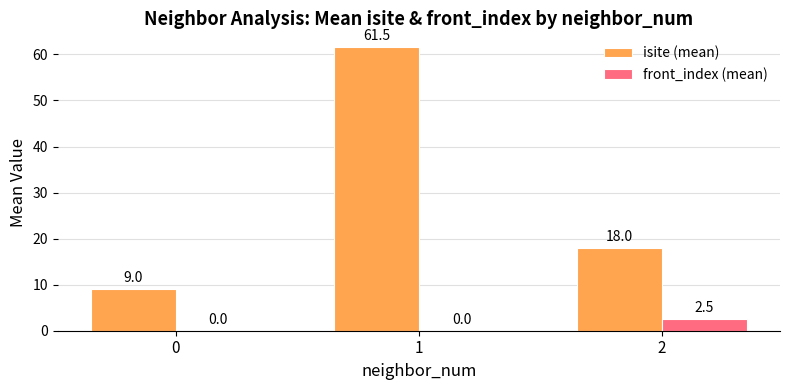

What is the greatest value displayed?

61.5